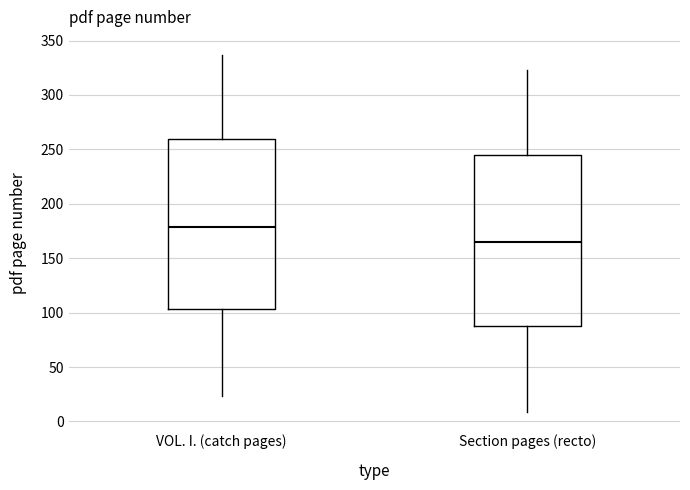

Where does the upper whisker of the box for Section pages (recto) end on the y-axis? The values are not printed on the chart, so give them approximately, as read against the axis.

325